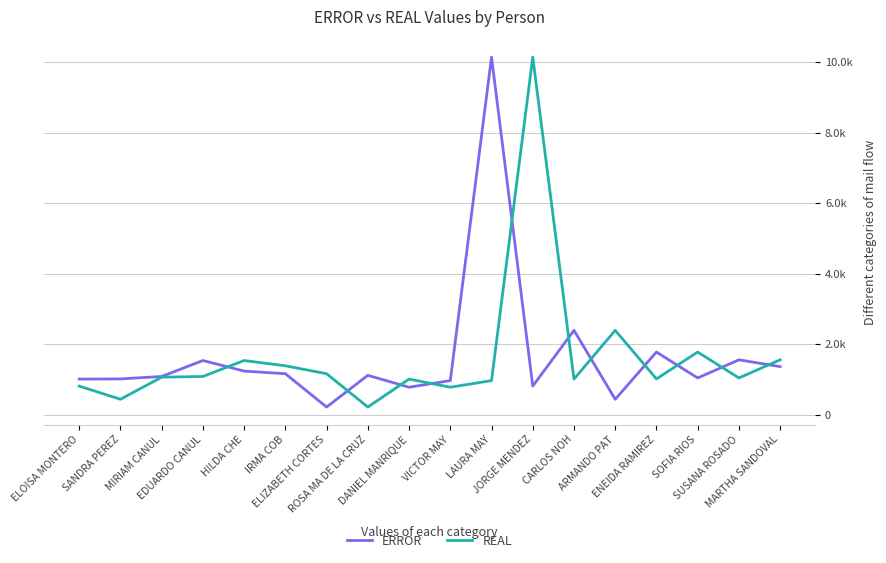

Is this an area chart (filled region under the line)?

No